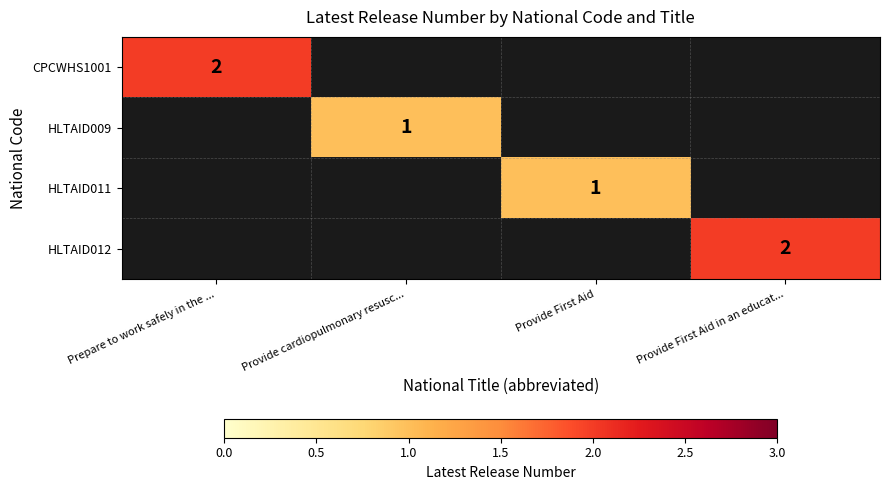

What is the total value across all series at Provide cardiopulmonary resusc...?

-2996